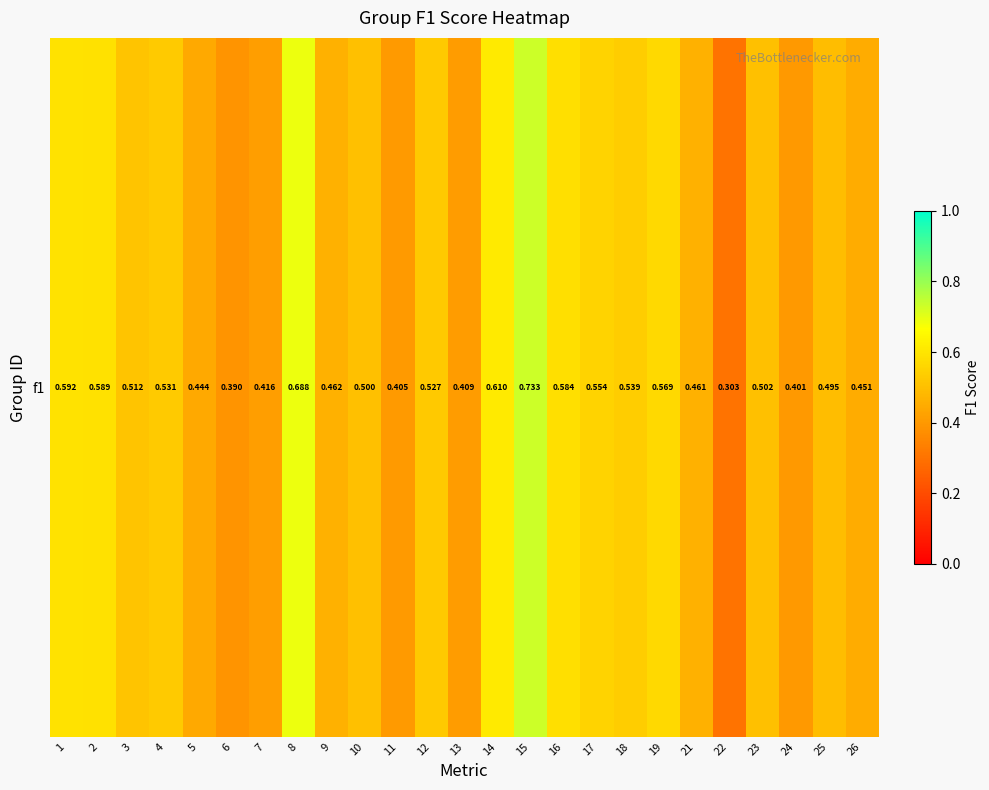

Count the values in the range 0 to 1.

25